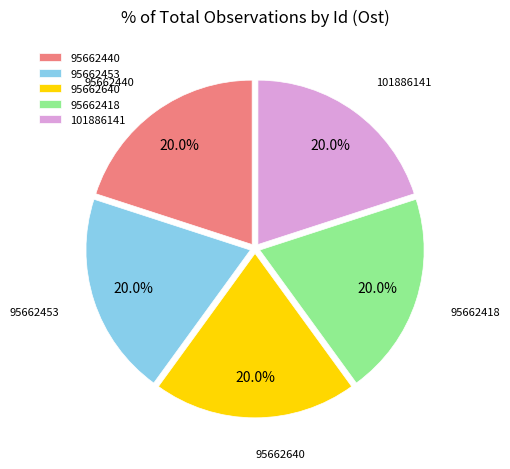

Combined, what portion of the pie is 95662418 and 95662440?

40.0%